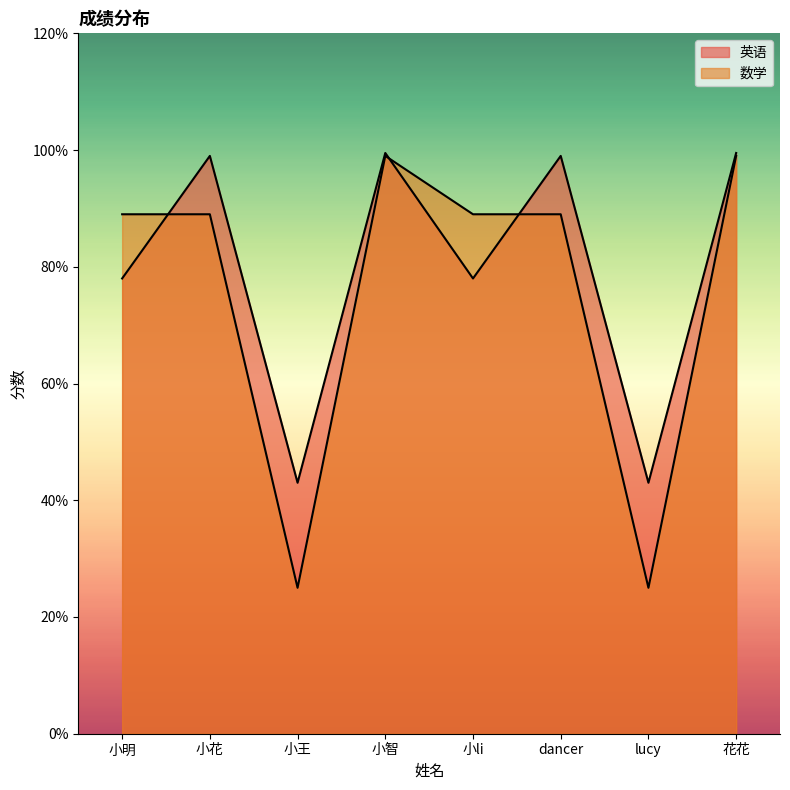

What is the value of the 数学 point at the 1st from the left?

89.0